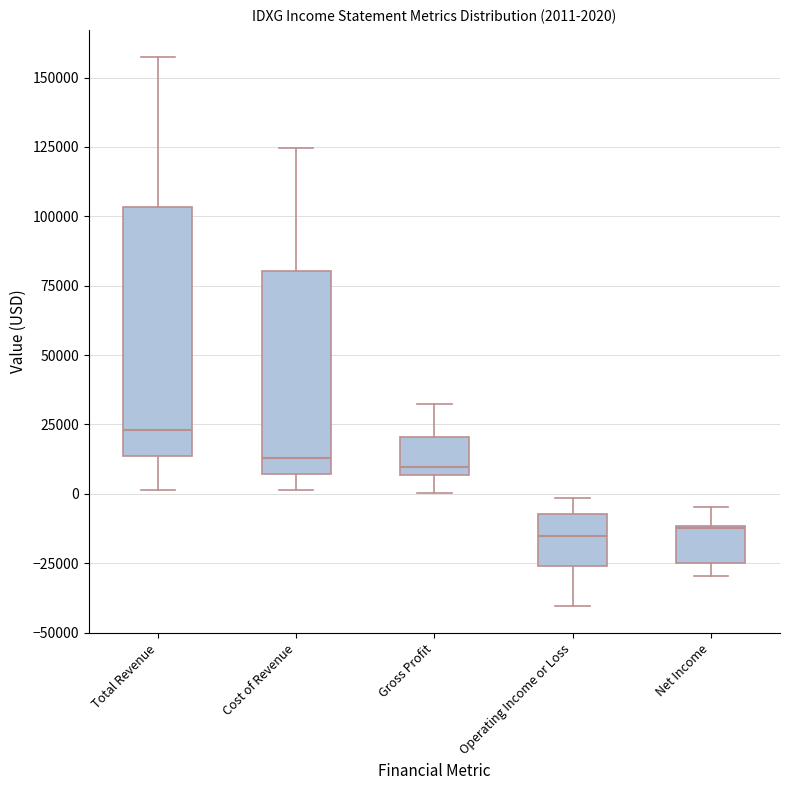

Which box has the highest median line?

Total Revenue